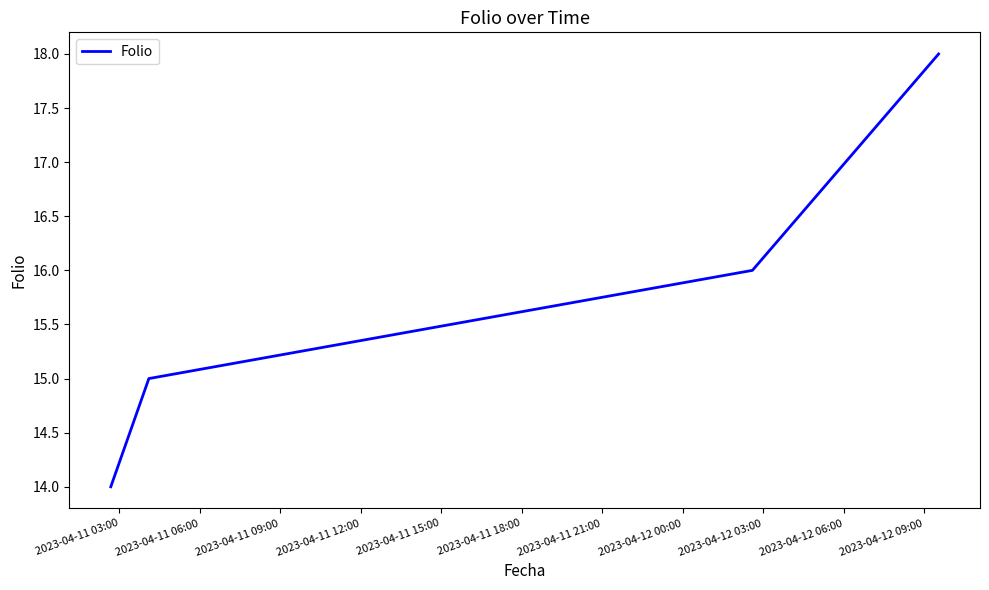

What is the sum of all values?

63